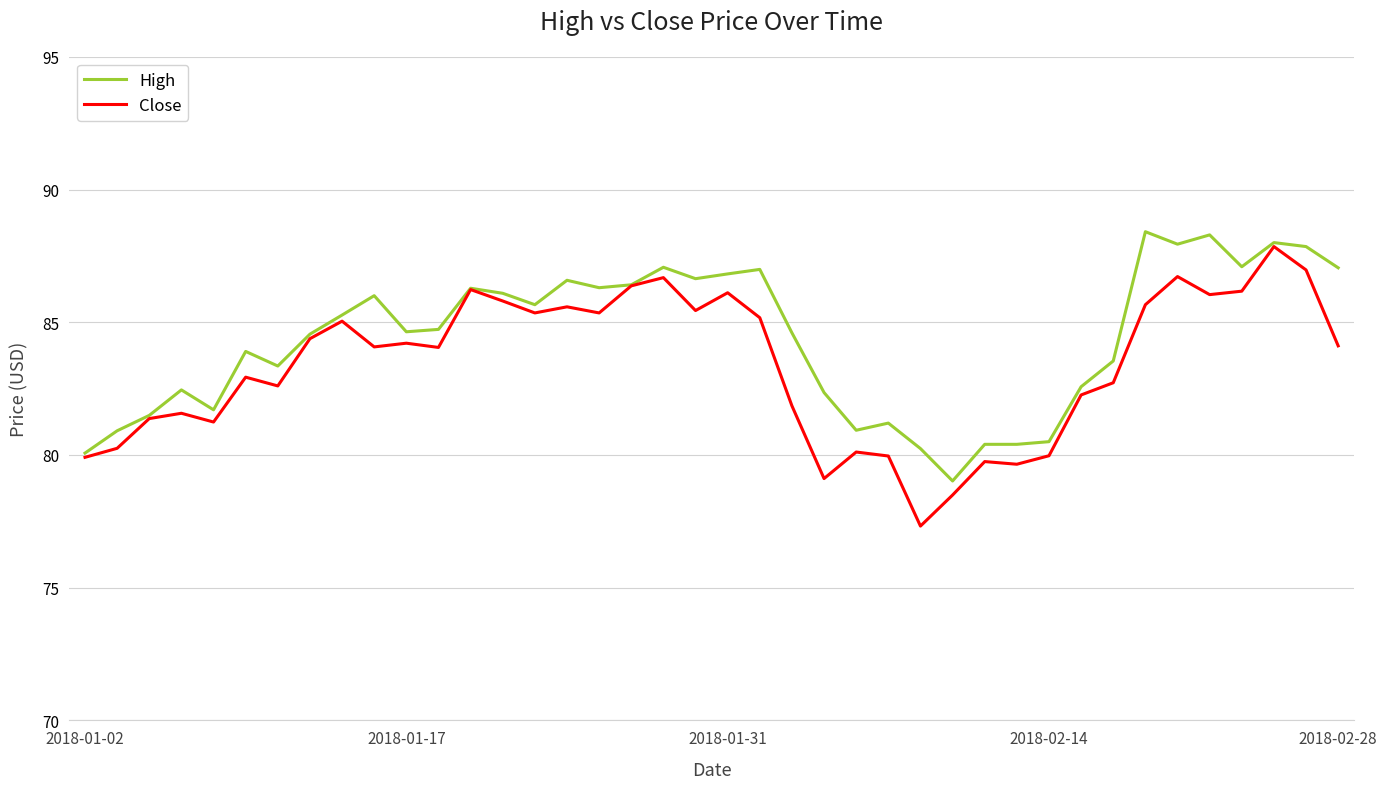

What is the minimum value for High?

79.0